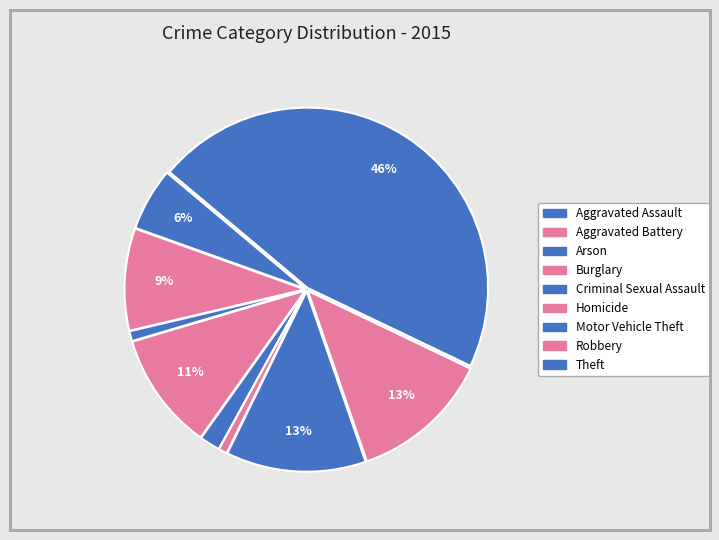

Is there any slice that represents more than half of the pie?

No